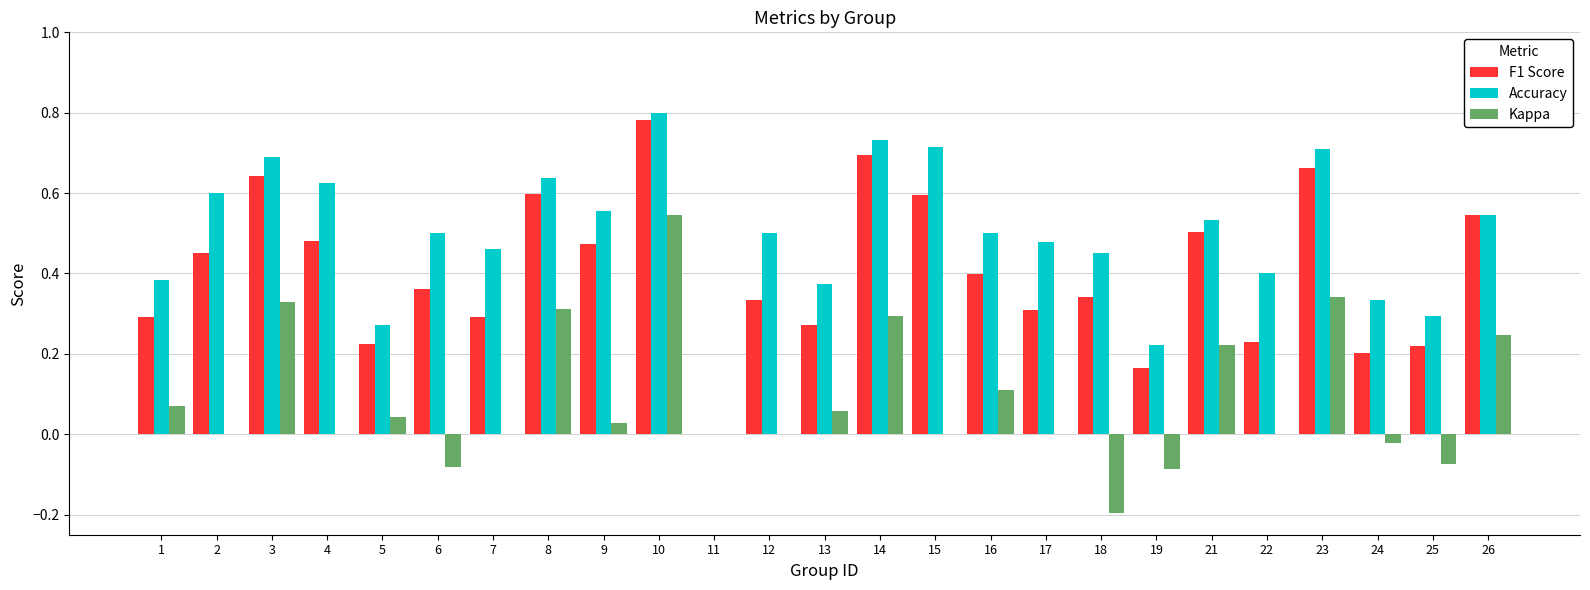

Does the chart contain stacked bars?

No